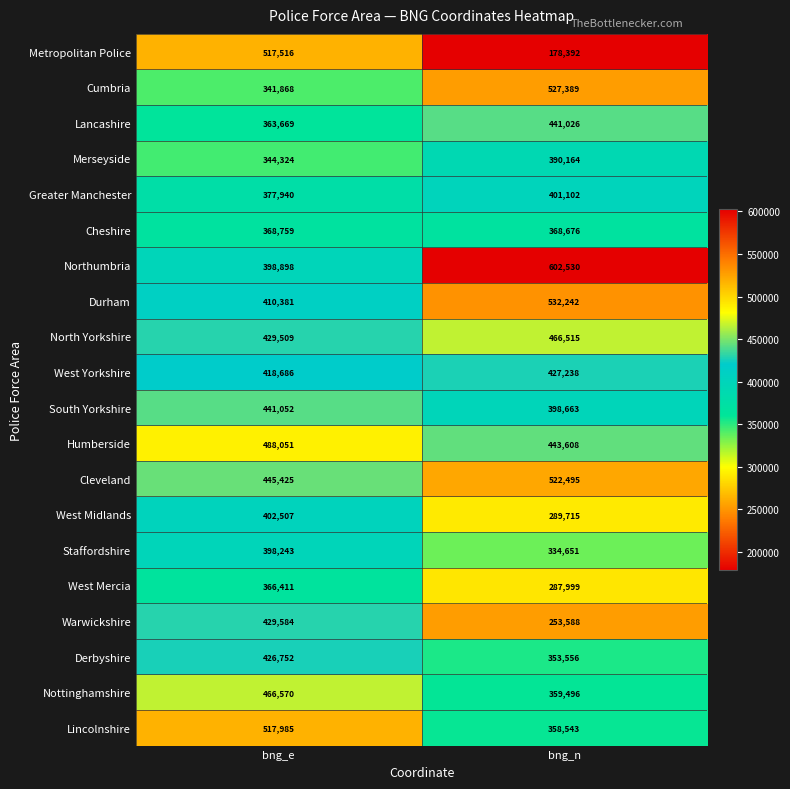

What is the difference between the maximum and minimum values in the Greater Manchester series?

23162